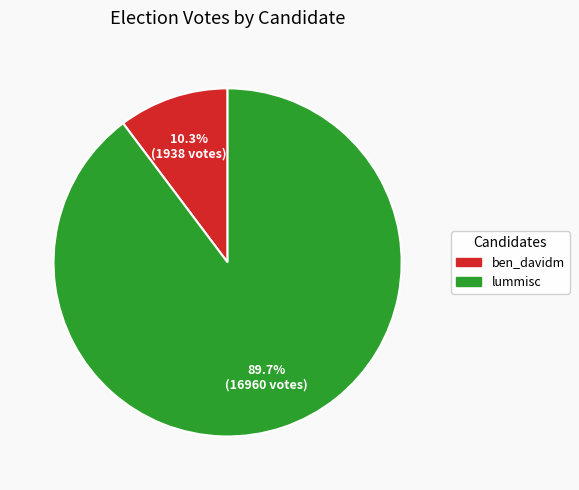

How many slices are in this pie chart?

2